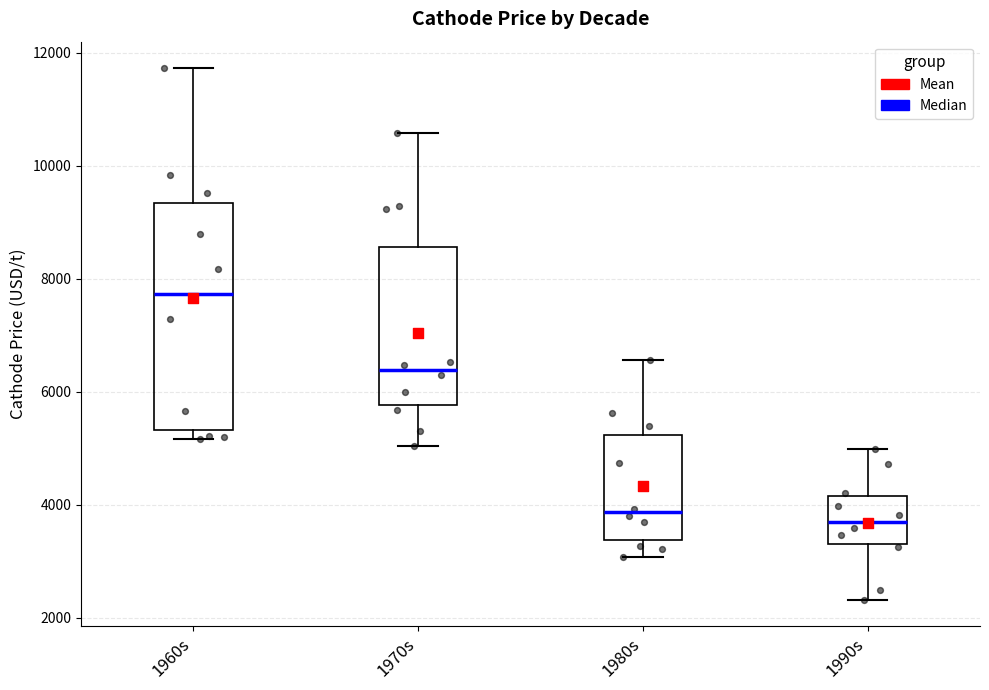

Reading left to right, transcribe this box plot: for each box, give where its median line is, the range the box spans, and where its two whiskers end, as read against the y-axis. The values are not printed on the chart, so give them approximately, as read against the axis.

1960s: median 7800, box 5400 to 9400, whiskers 5200 to 11800
1970s: median 6400, box 5800 to 8600, whiskers 5000 to 10600
1980s: median 3800, box 3400 to 5200, whiskers 3000 to 6600
1990s: median 3800, box 3400 to 4200, whiskers 2400 to 5000